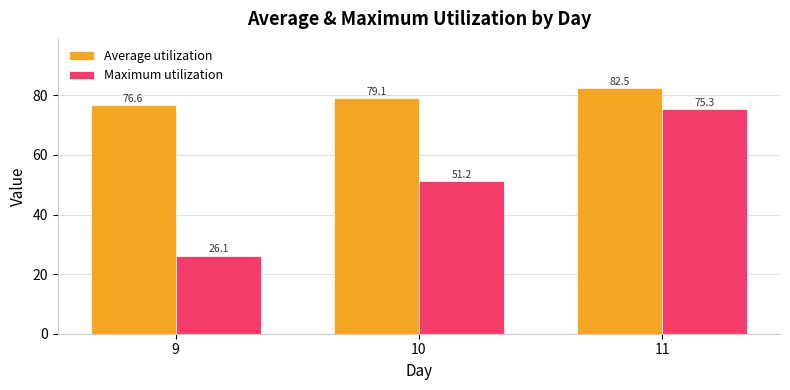

What is the minimum value for Average utilization?

76.6